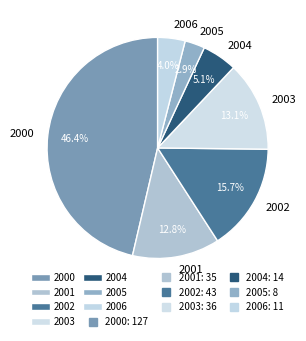

To the nearest percent, what percentage of the pie is 2003?

13%